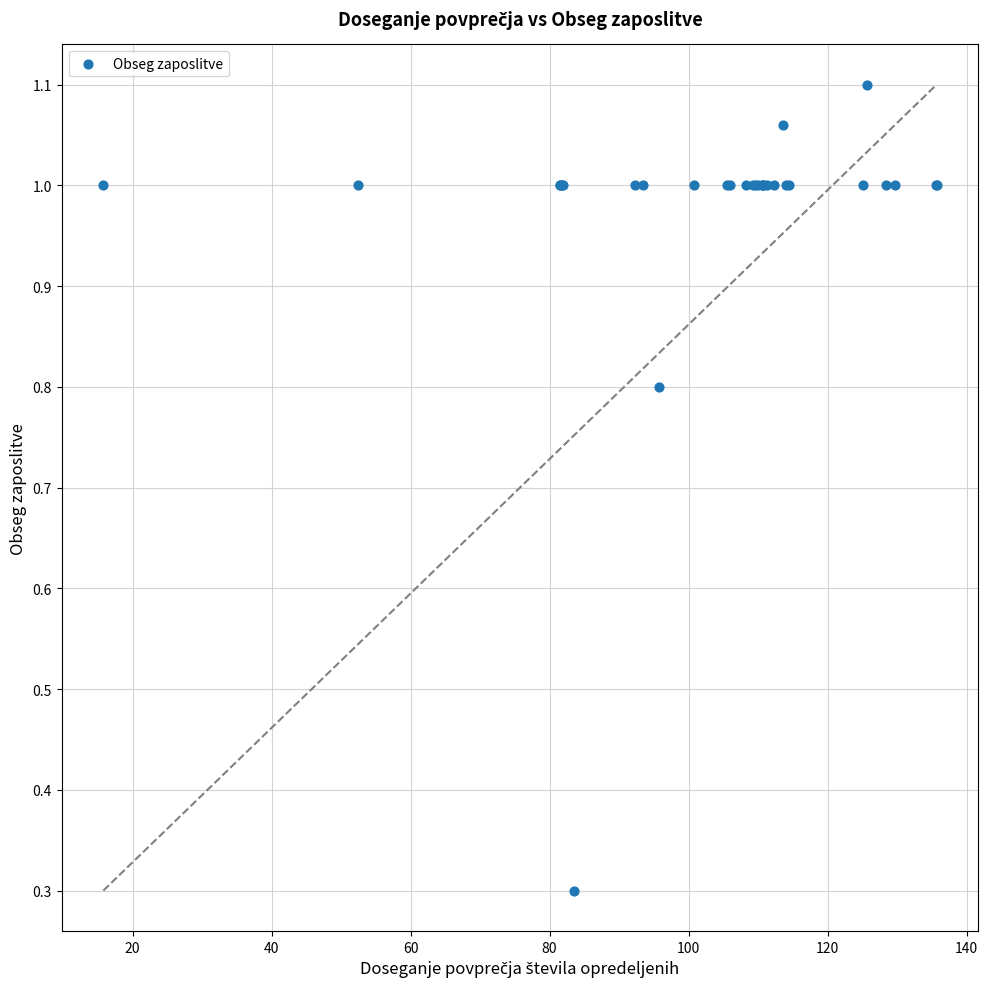

What Y value in the scatter plot is closest to 0?

0.3